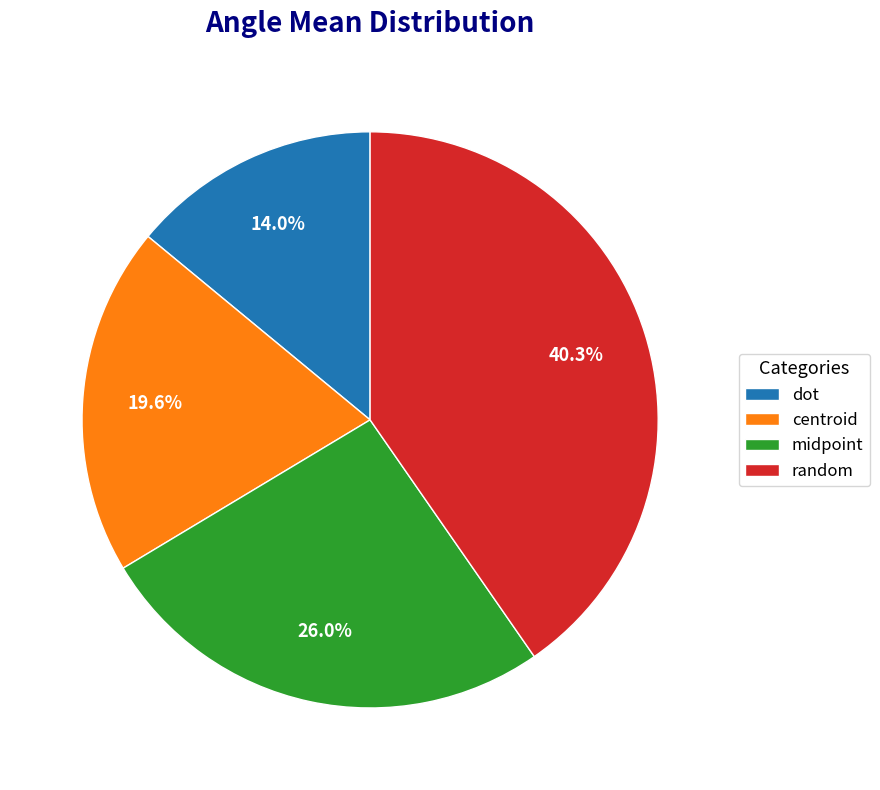

What portion of the pie excludes dot?

86.0%